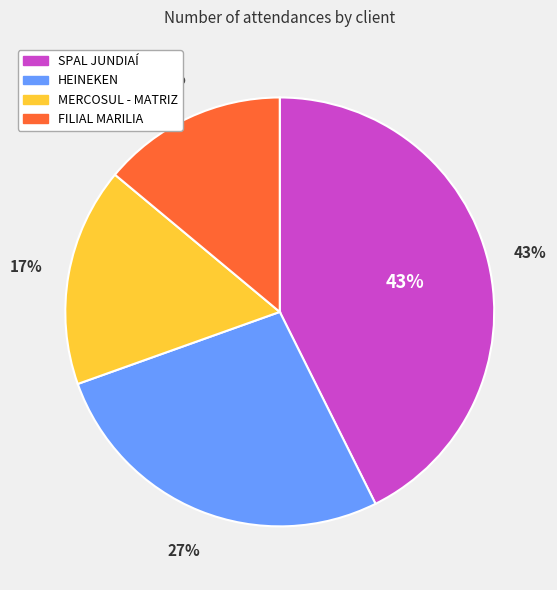

How many slices are in this pie chart?

4